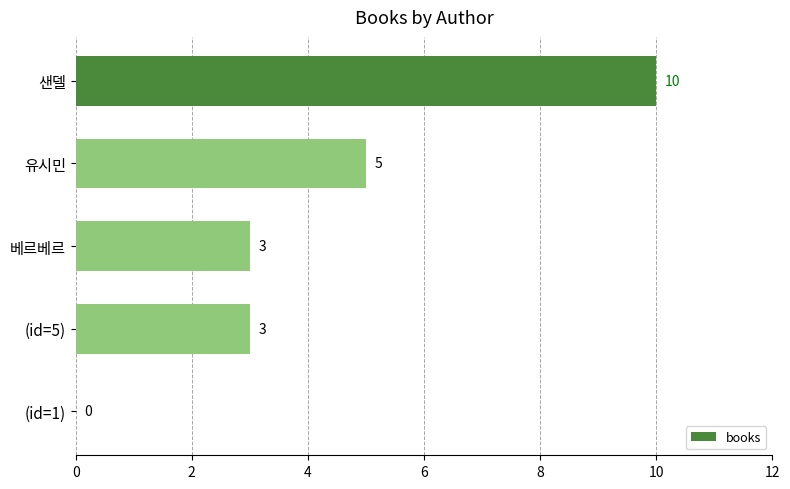

What is the sum of all values?

21